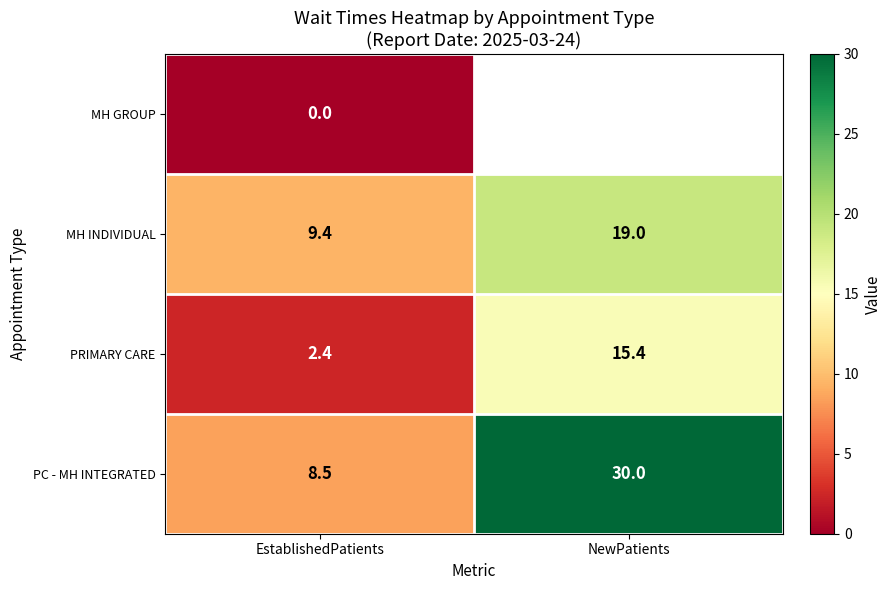

The value of PC - MH INTEGRATED at NewPatients is 30.0. True or false?

True